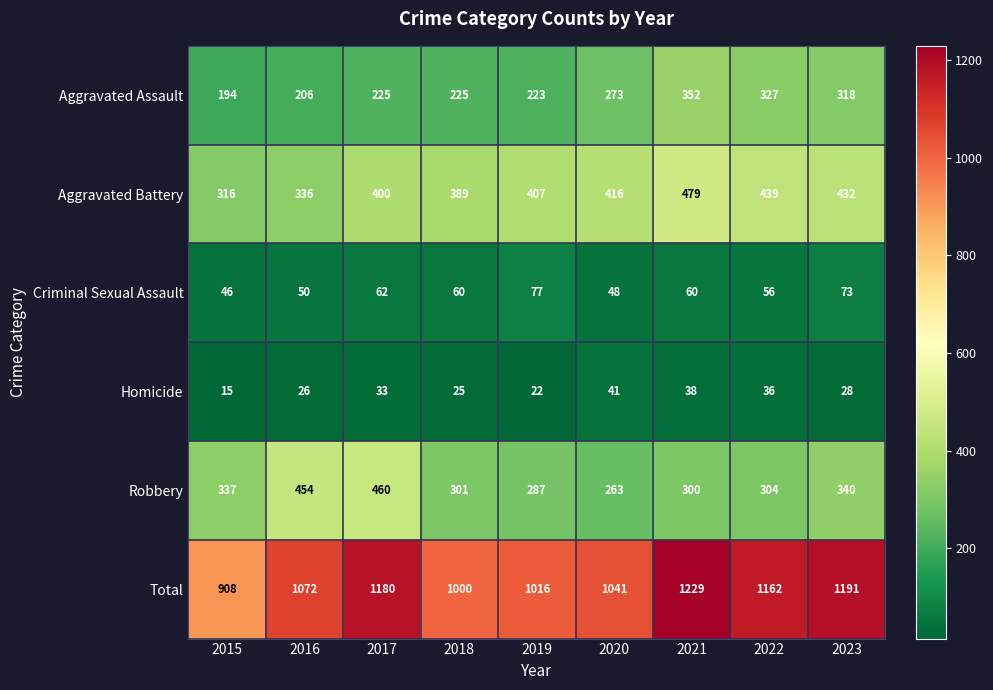

At which label does Total reach its peak?

2021